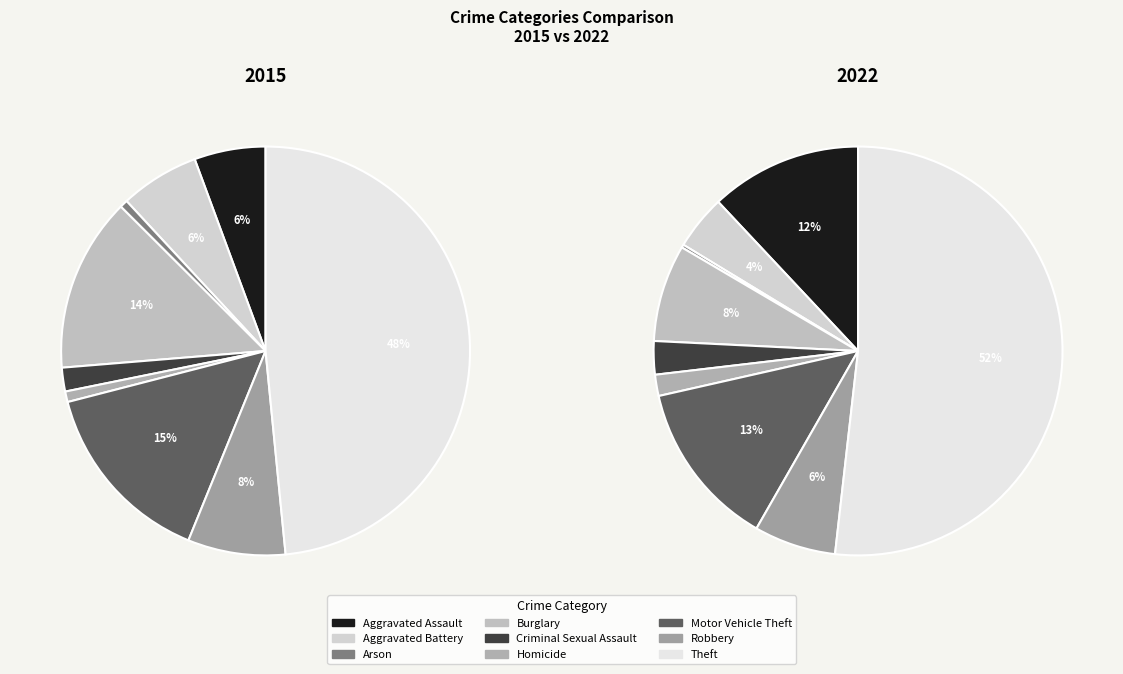

What is the smallest slice in the pie chart?

Arson